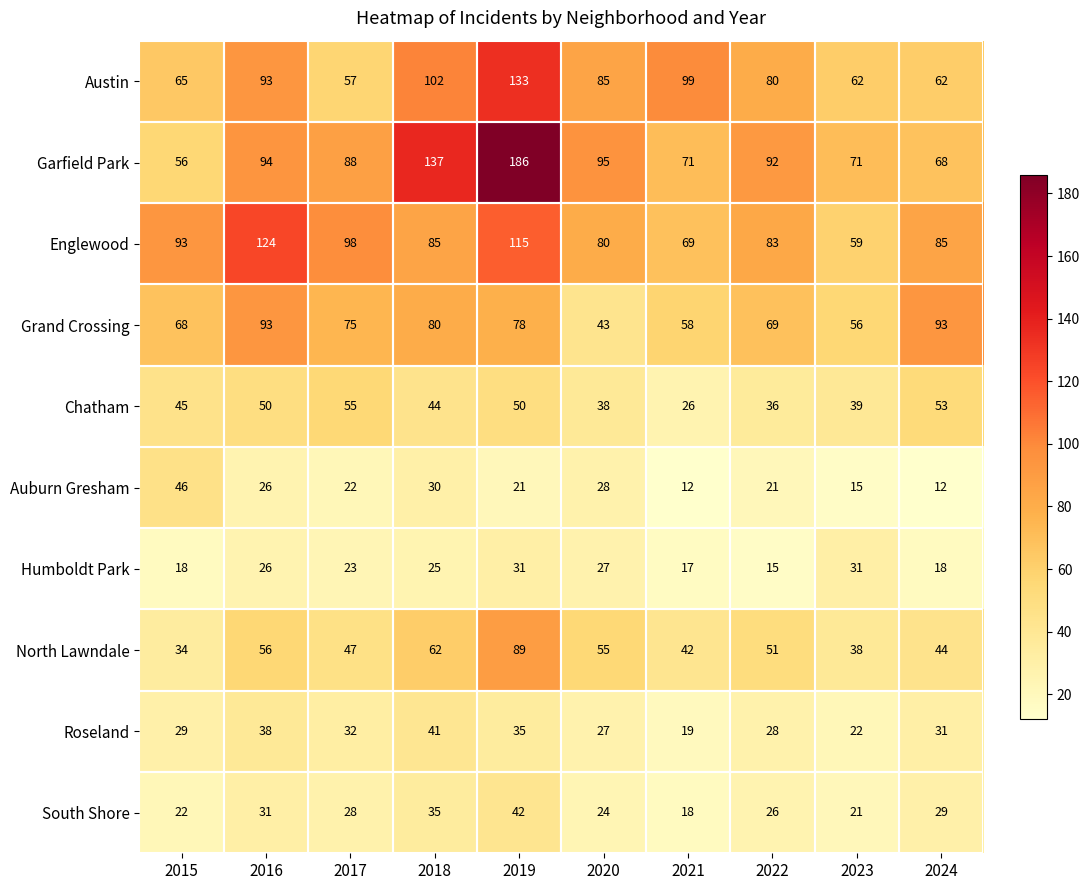

At which category does the chart reach its peak across all series?

2019